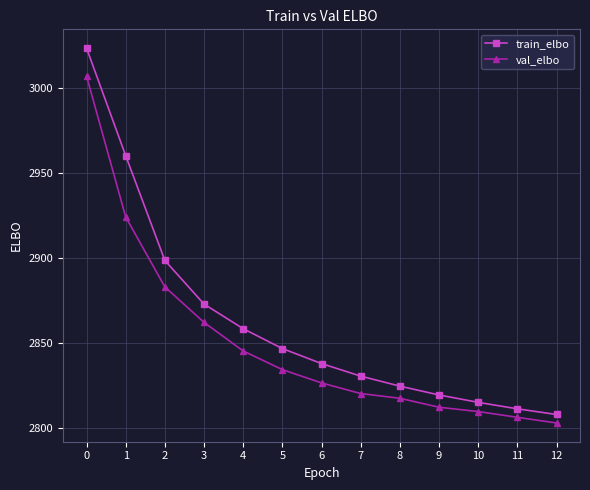

Reading left to right, transcribe all the data shown in this chart.

train_elbo: 3023.3	2960.1	2898.5	2872.9	2858.4	2846.7	2837.9	2830.5	2824.7	2819.5	2815.1	2811.3	2808.0
val_elbo: 3006.9	2924.1	2883.0	2862.1	2845.3	2834.4	2826.5	2820.3	2817.5	2812.3	2809.7	2806.3	2803.0